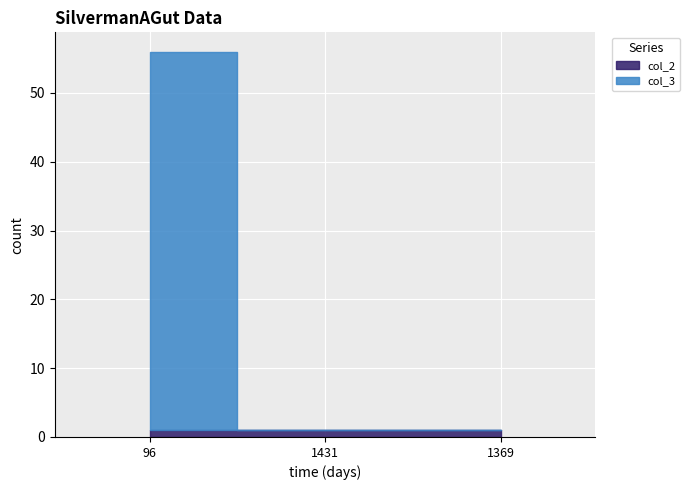

Rank the categories by value from lowest to highest.

1431, 1369, 96